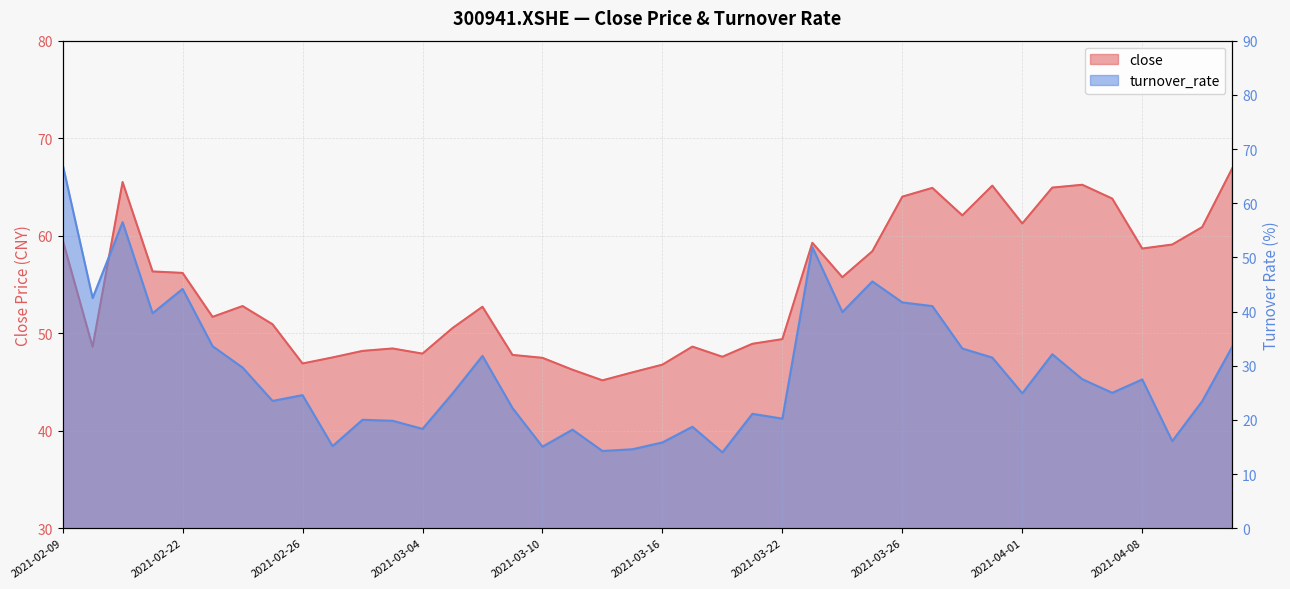

How many lines are shown in the chart?

2